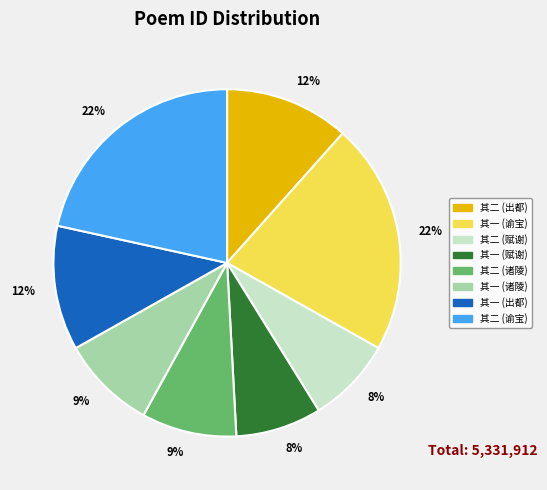

To the nearest percent, what is the difference between the largest and smallest slice percentages?

14%